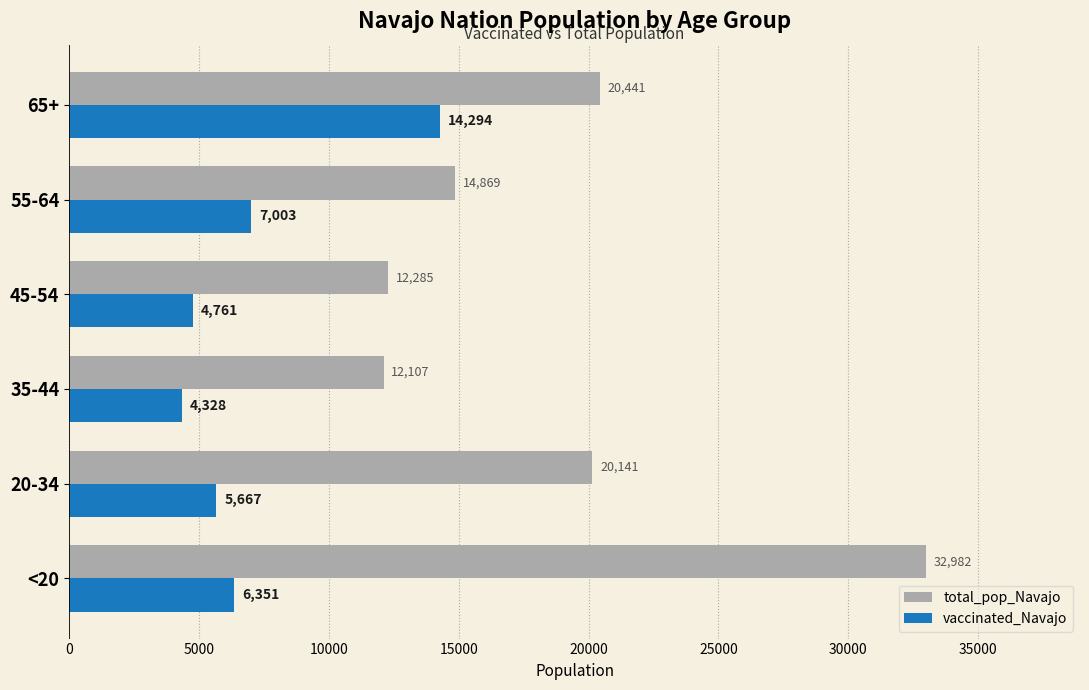

Which series has the widest spread of values?

total_pop_Navajo